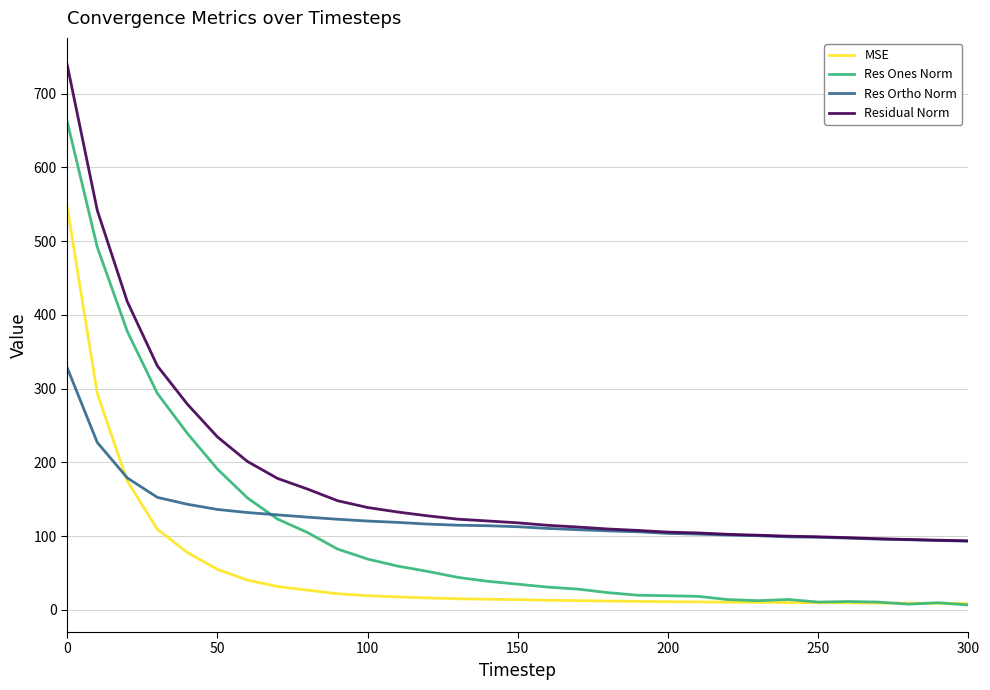

List the series in order of their overall mean, highest first.

Residual Norm, Res Ortho Norm, Res Ones Norm, MSE